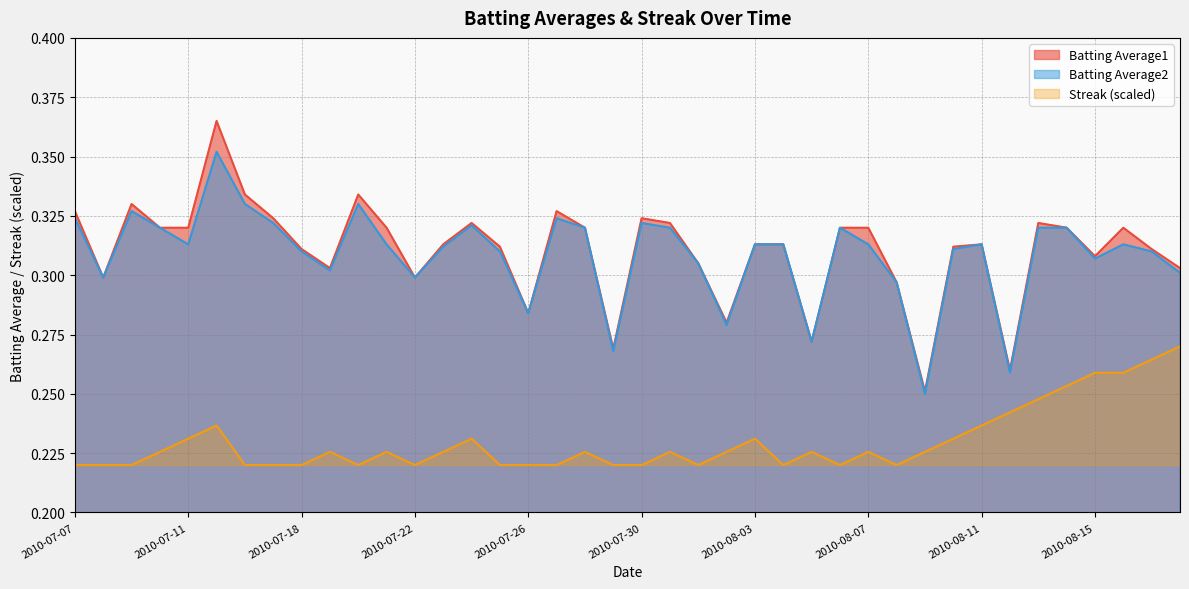

Reading left to right, extract all data points from this chart.

Batting Average1: 0.3	0.3	0.3	0.3	0.3	0.4	0.3	0.3	0.3	0.3	0.3	0.3	0.3	0.3	0.3	0.3	0.3	0.3	0.3	0.3	0.3	0.3	0.3	0.3	0.3	0.3	0.3	0.3	0.3	0.3	0.3	0.3	0.3	0.3	0.3	0.3	0.3	0.3	0.3	0.3
Batting Average2: 0.3	0.3	0.3	0.3	0.3	0.4	0.3	0.3	0.3	0.3	0.3	0.3	0.3	0.3	0.3	0.3	0.3	0.3	0.3	0.3	0.3	0.3	0.3	0.3	0.3	0.3	0.3	0.3	0.3	0.3	0.2	0.3	0.3	0.3	0.3	0.3	0.3	0.3	0.3	0.3
Streak: 0.2	0.2	0.2	0.2	0.2	0.2	0.2	0.2	0.2	0.2	0.2	0.2	0.2	0.2	0.2	0.2	0.2	0.2	0.2	0.2	0.2	0.2	0.2	0.2	0.2	0.2	0.2	0.2	0.2	0.2	0.2	0.2	0.2	0.2	0.2	0.3	0.3	0.3	0.3	0.3